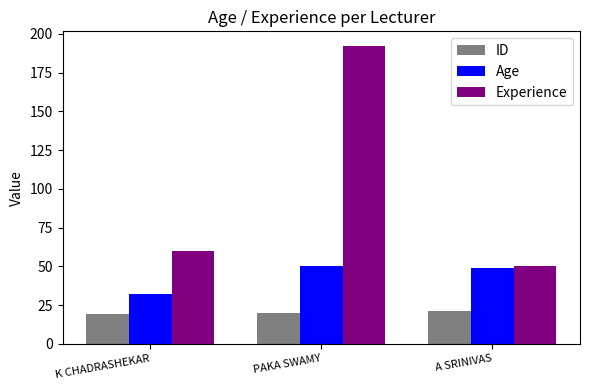

Count the number of categories in the chart.

3